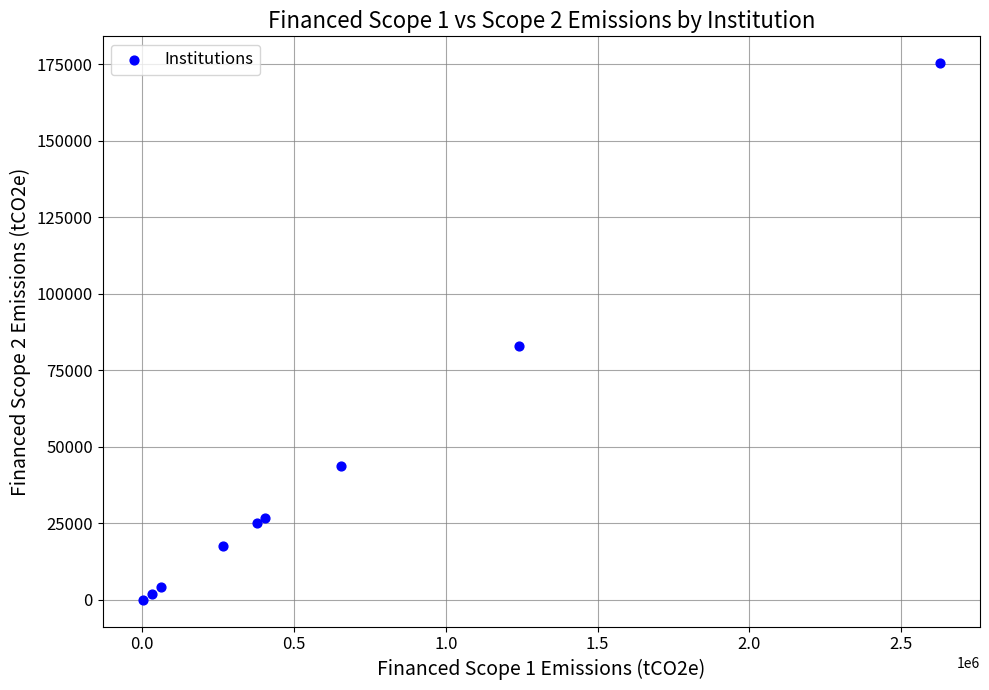

What Y value in the scatter plot is closest to 87695?

82800.3